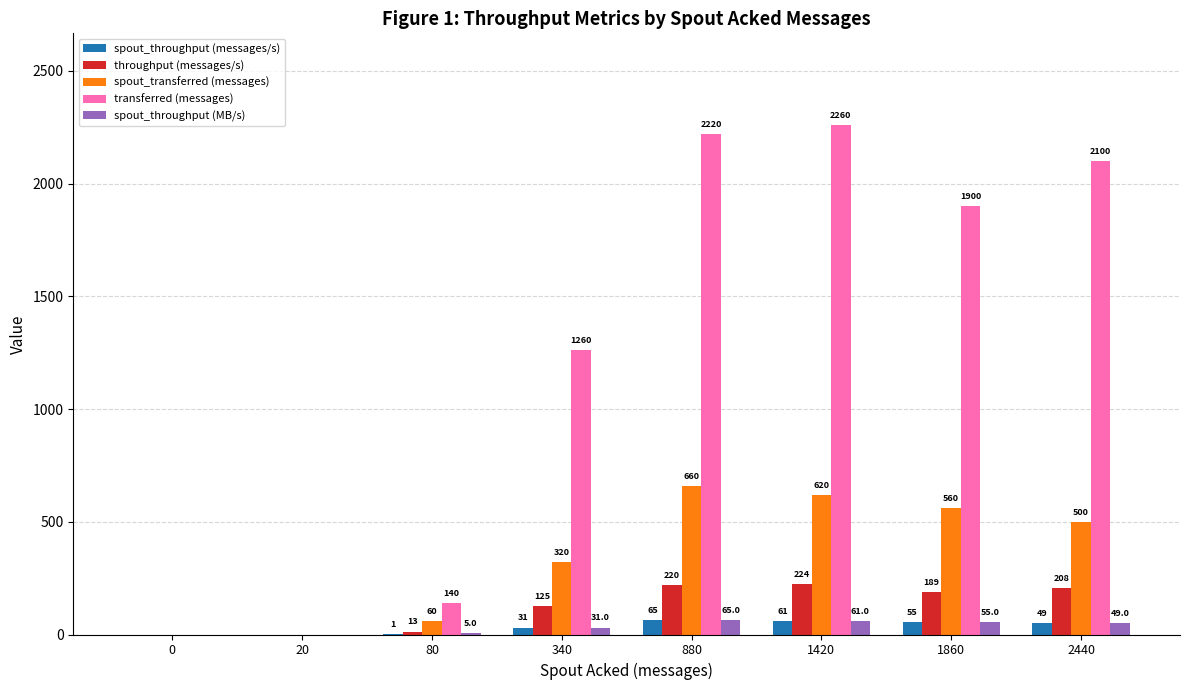

Count the number of data series in this chart.

5